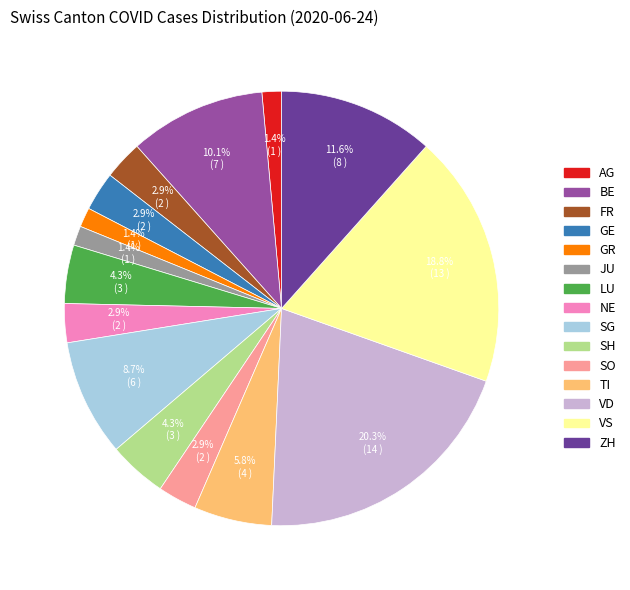

Does any single category account for the majority?

No